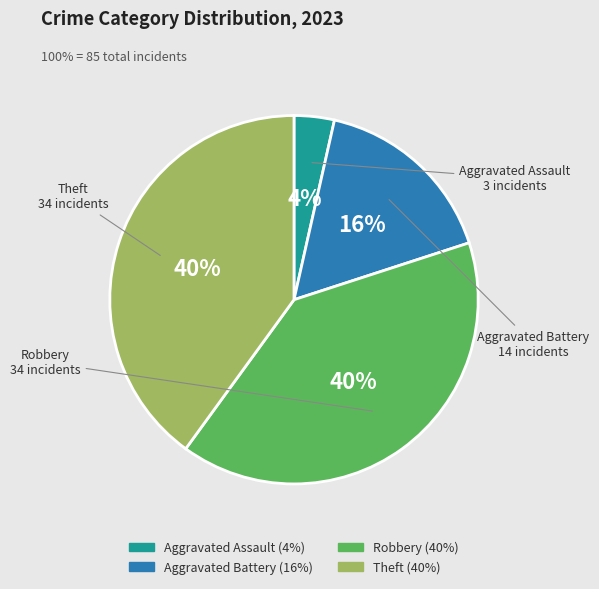

The Aggravated Battery slice represents 16% of the pie. True or false?

True